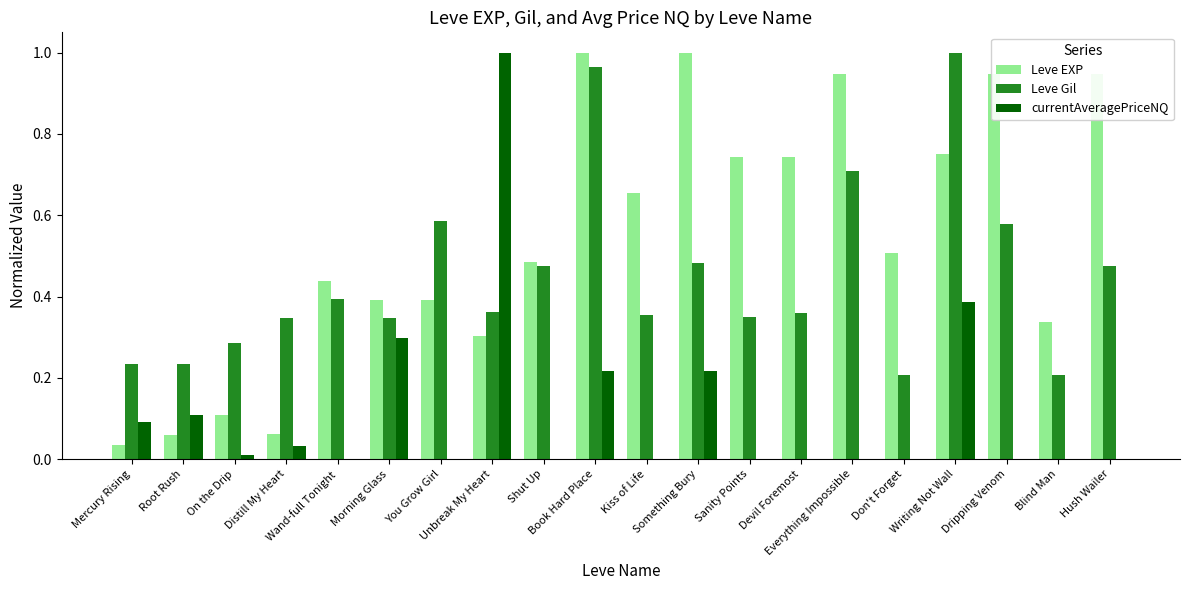

Which series has the largest total across all categories?

Leve EXP